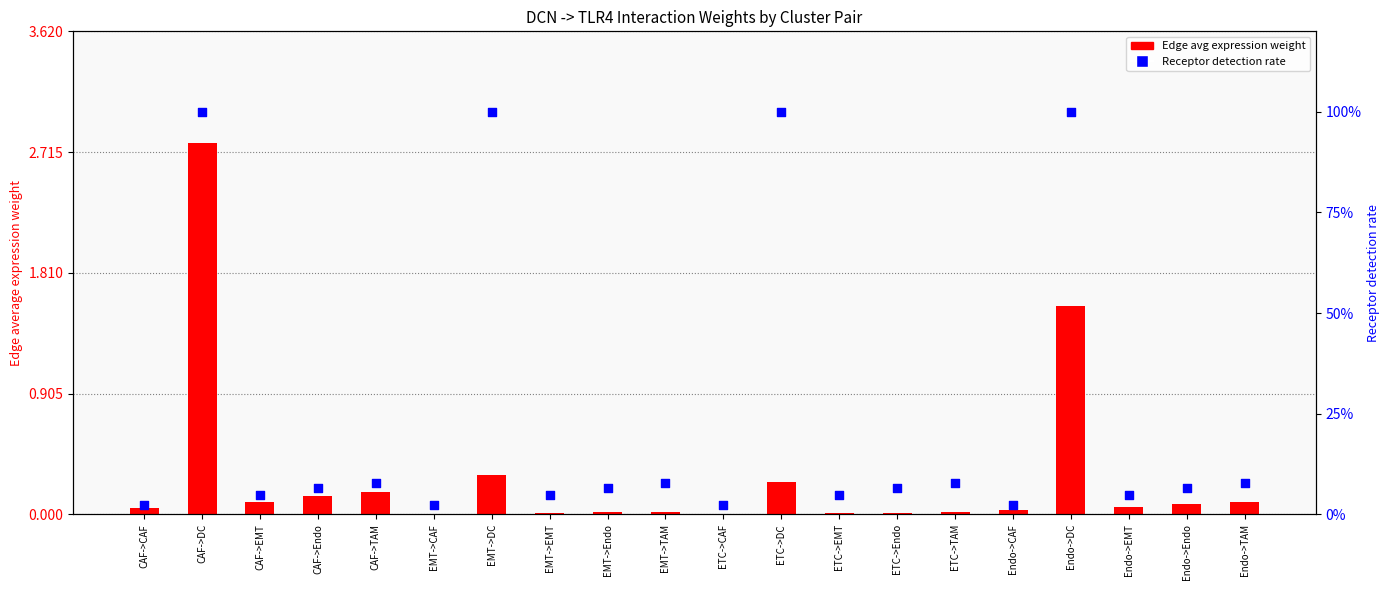

Is the value of Receptor detection rate at ETC->CAF greater than the value of Edge avg expression weight at ETC->EMT?

Yes